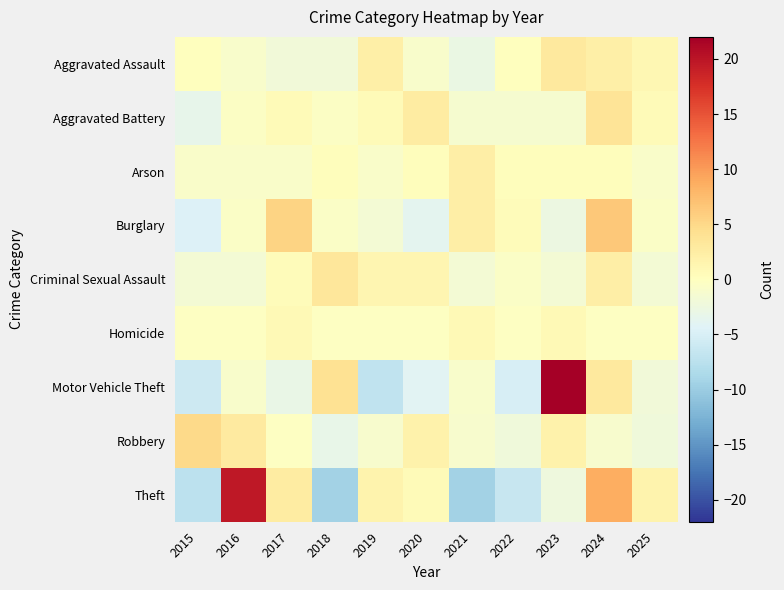

Reading left to right, extract all data points from this chart.

Aggravated Assault: 2015=0.1	2016=-0.9	2017=-1.9	2018=-1.9	2019=2.1	2020=-0.9	2021=-2.9	2022=0.1	2023=3.1	2024=2.1	2025=1.1
Aggravated Battery: 2015=-3.4	2016=-0.4	2017=0.6	2018=-0.4	2019=0.6	2020=2.6	2021=-1.4	2022=-1.4	2023=-1.4	2024=3.6	2025=0.6
Arson: 2015=-0.7	2016=-0.7	2017=-0.7	2018=0.3	2019=-0.7	2020=0.3	2021=2.3	2022=0.3	2023=0.3	2024=0.3	2025=-0.7
Burglary: 2015=-4.6	2016=-0.6	2017=5.4	2018=-0.6	2019=-1.6	2020=-3.6	2021=2.4	2022=0.4	2023=-2.6	2024=6.4	2025=-0.6
Criminal Sexual Assault: 2015=-1.6	2016=-1.6	2017=0.4	2018=3.4	2019=1.4	2020=1.4	2021=-1.6	2022=-0.6	2023=-1.6	2024=2.4	2025=-1.6
Homicide: 2015=-0.3	2016=-0.3	2017=0.7	2018=-0.3	2019=-0.3	2020=-0.3	2021=0.7	2022=-0.3	2023=0.7	2024=-0.3	2025=-0.3
Motor Vehicle Theft: 2015=-6.0	2016=-1.0	2017=-3.0	2018=4.0	2019=-7.0	2020=-4.0	2021=-1.0	2022=-5.0	2023=22.0	2024=3.0	2025=-2.0
Robbery: 2015=4.8	2016=2.8	2017=-0.2	2018=-3.2	2019=-1.2	2020=1.8	2021=-1.2	2022=-2.2	2023=1.8	2024=-1.2	2025=-2.2
Theft: 2015=-7.4	2016=19.6	2017=2.6	2018=-9.4	2019=1.6	2020=0.6	2021=-9.4	2022=-6.4	2023=-2.4	2024=8.6	2025=1.6